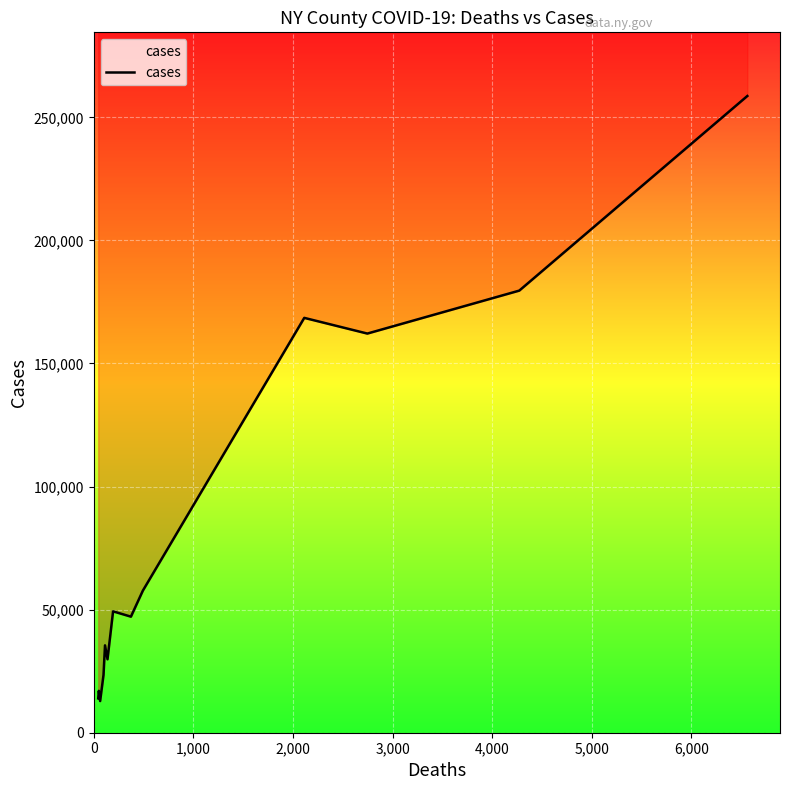

What is the difference between the maximum and minimum values?

245789